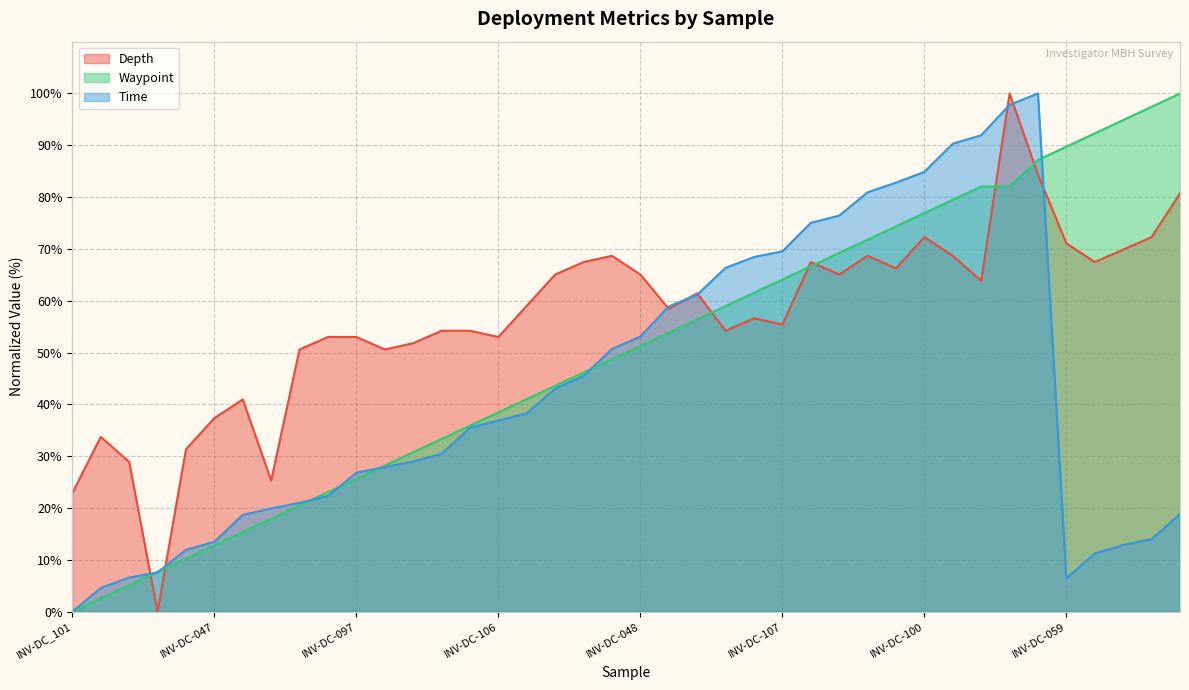

Which series changed the most between INV-DC-097 and INV-DC-079?

Waypoint